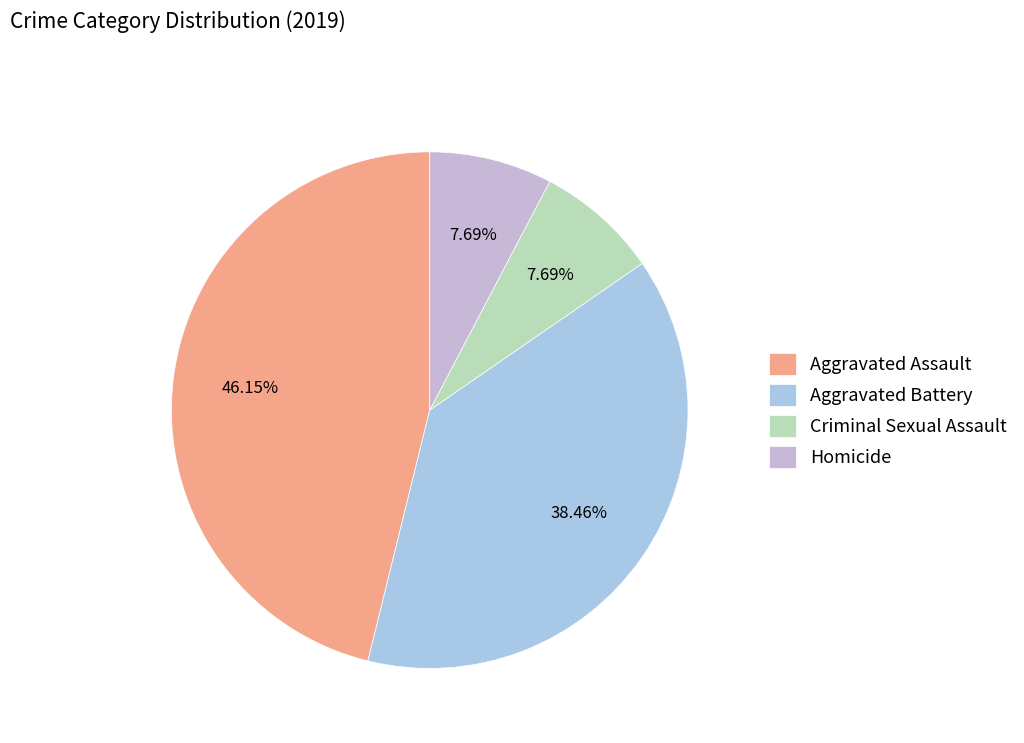

Which slice is the smallest?

Criminal Sexual Assault